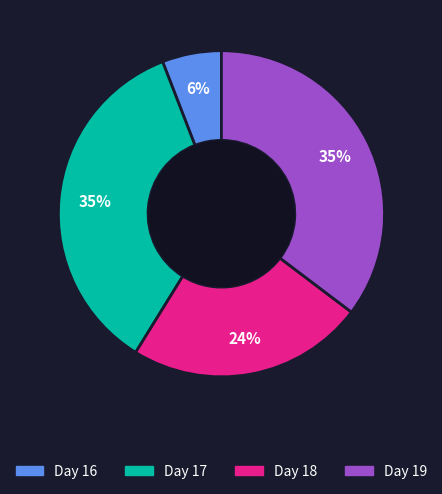

How many segments does this pie chart have?

4